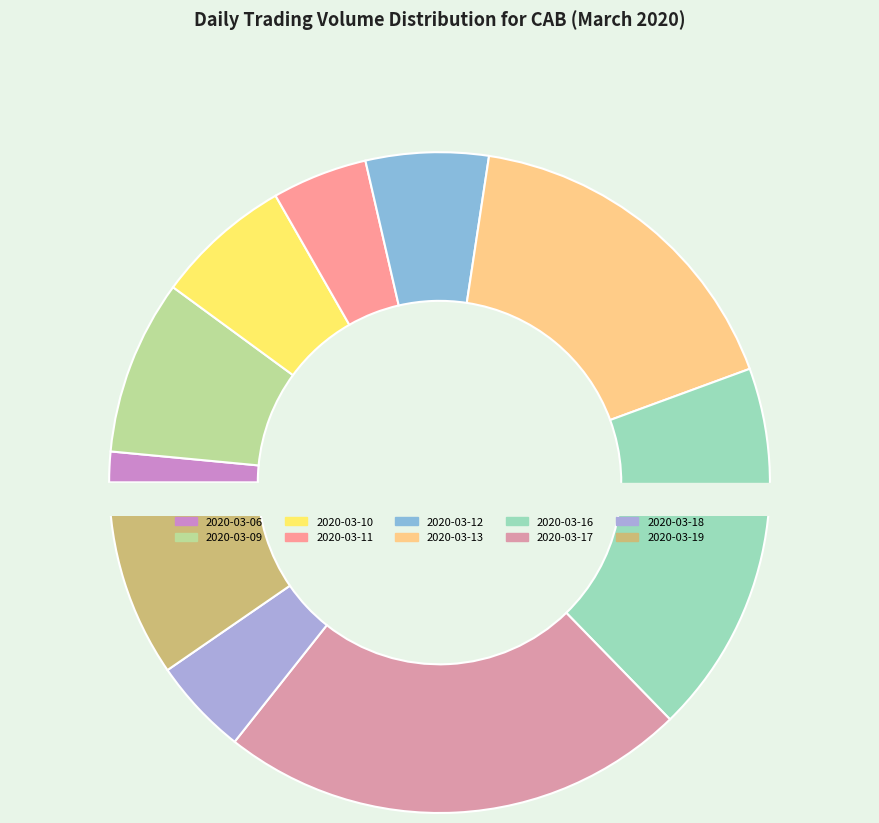

How many segments does this pie chart have?

10